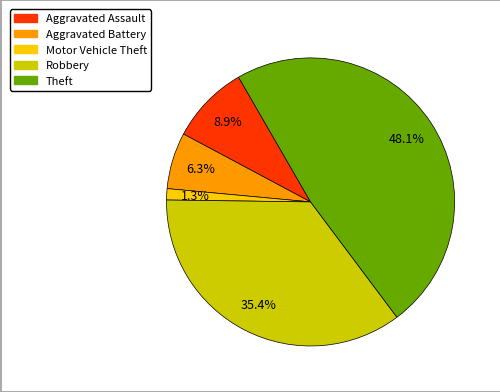

Count the number of slices in the pie.

5